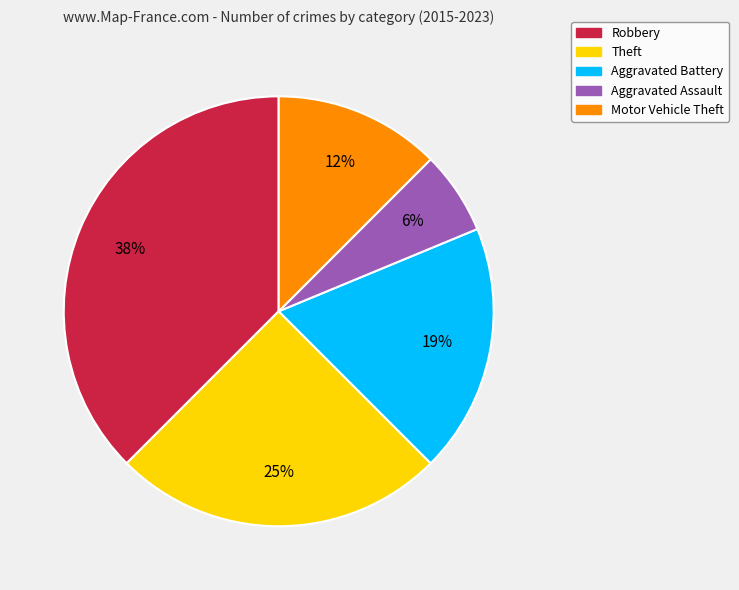

To the nearest percent, what is the average slice percentage?

20%